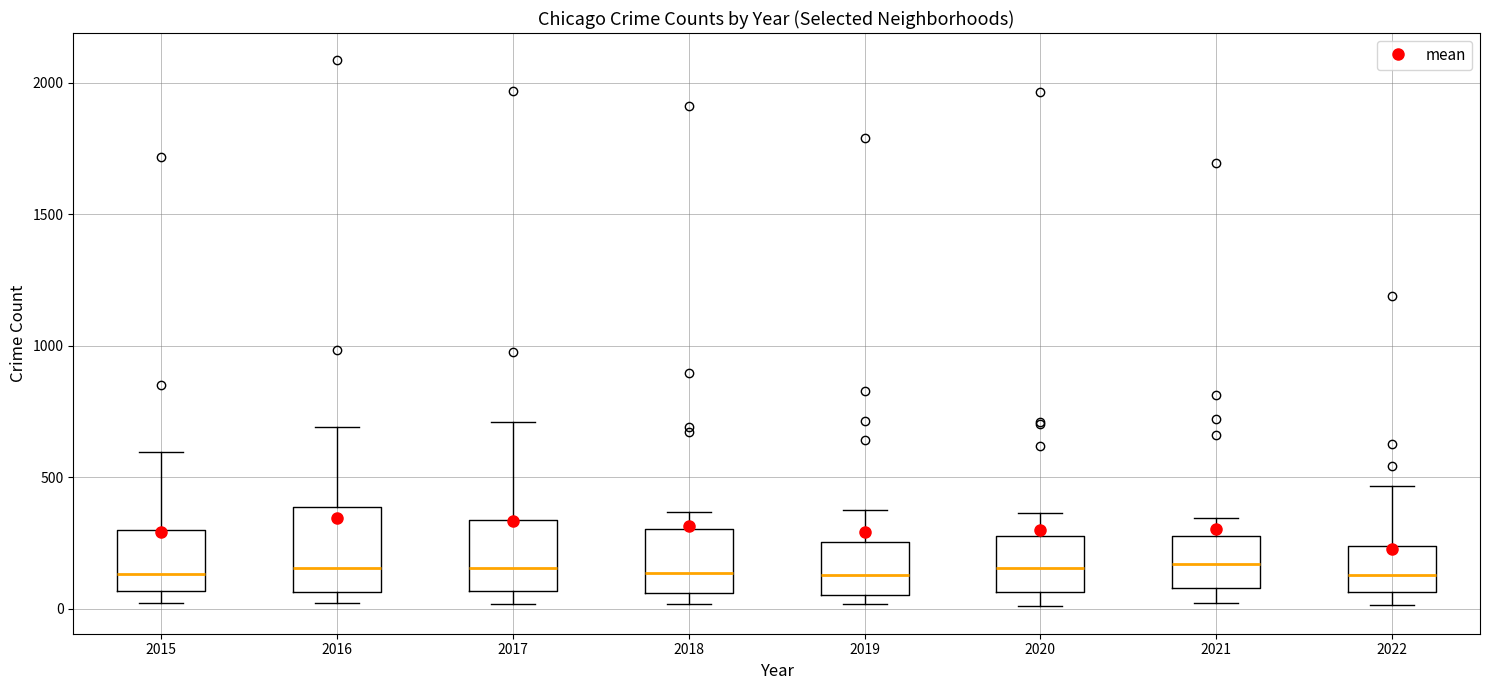

Where is the lower edge of the box at x = 2019 on the y-axis? The values are not printed on the chart, so give them approximately, as read against the axis.

50